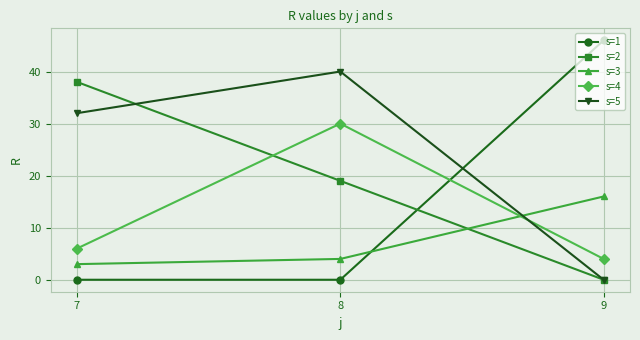

What is the sum of all s=5 values?

72